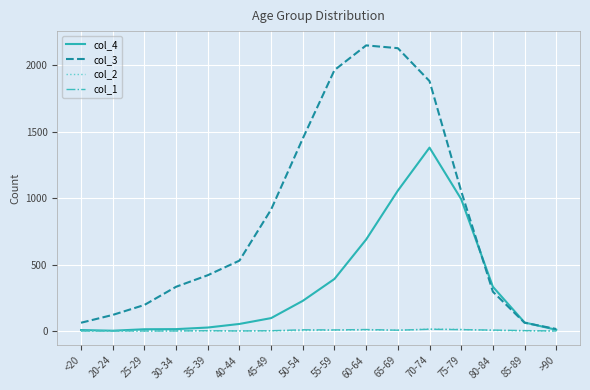

Which series has the largest range (max minus min)?

col_3